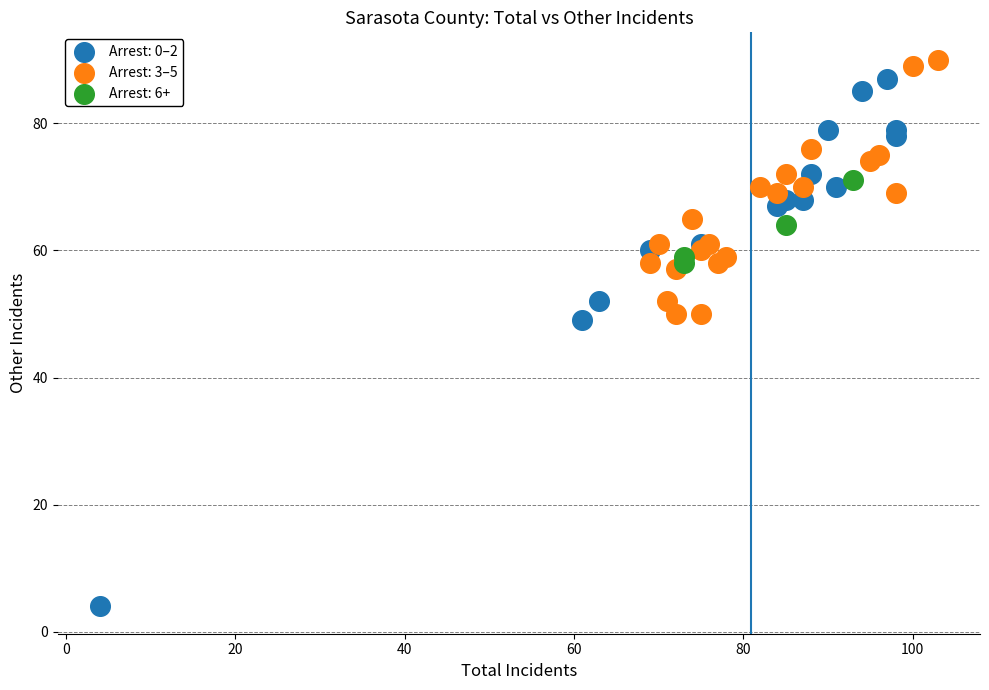

What are all the series names shown in the legend?

Arrest: 0–2, Arrest: 3–5, Arrest: 6+